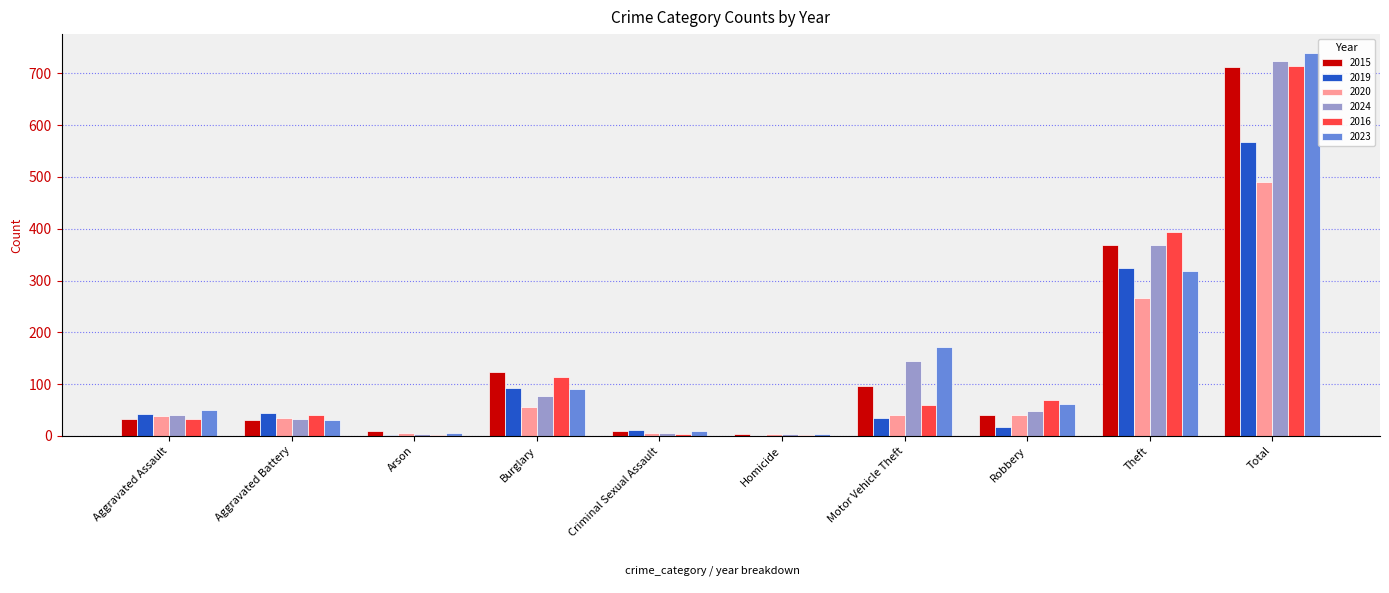

The 2023 series shows 50 at Aggravated Assault. True or false?

True